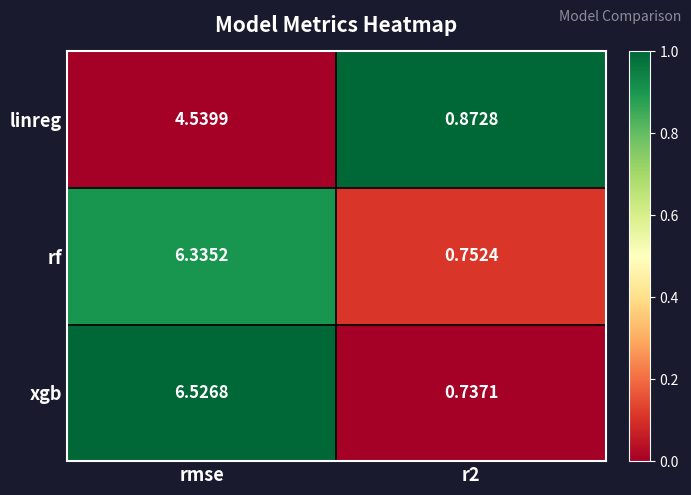

How many categories are shown in the chart?

2